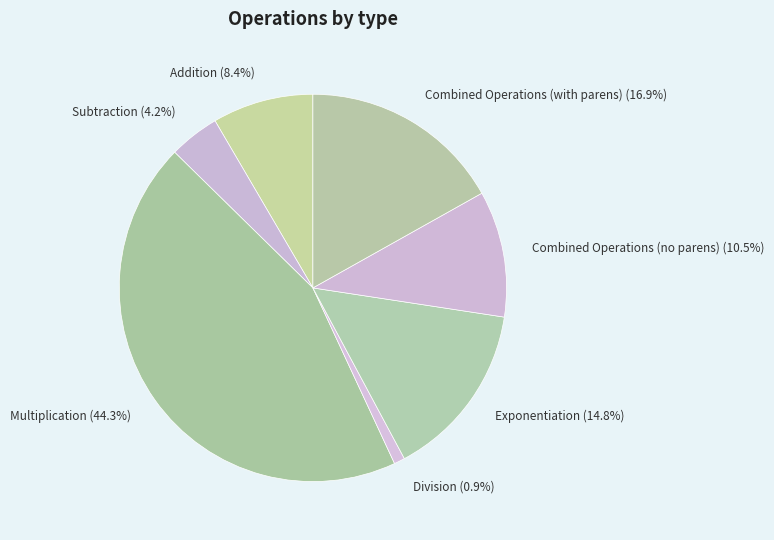

Rank the categories by value from lowest to highest.

Division, Subtraction, Addition, Combined Operations (no parens), Exponentiation, Combined Operations (with parens), Multiplication